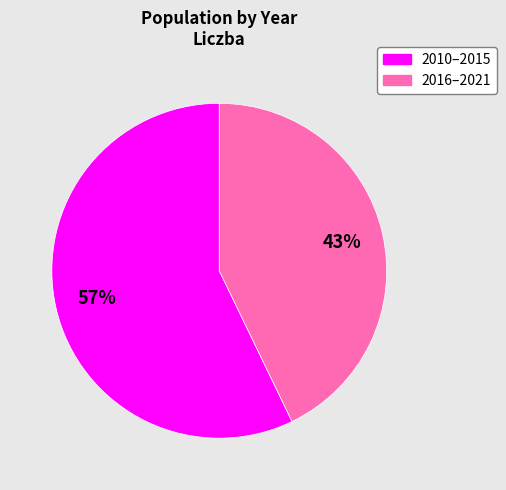

Count the number of slices in the pie.

2